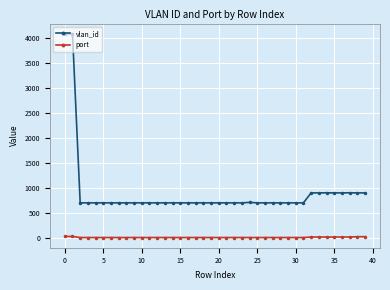

Which series has the widest spread of values?

vlan_id